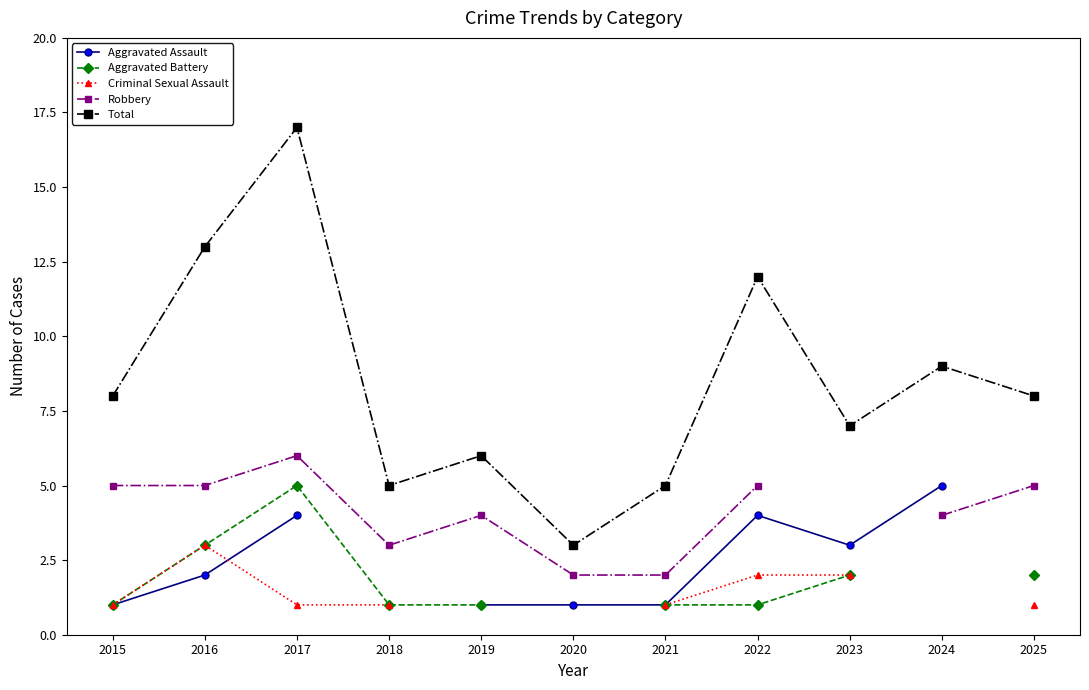

How many data points in Aggravated Assault are above 1?

5